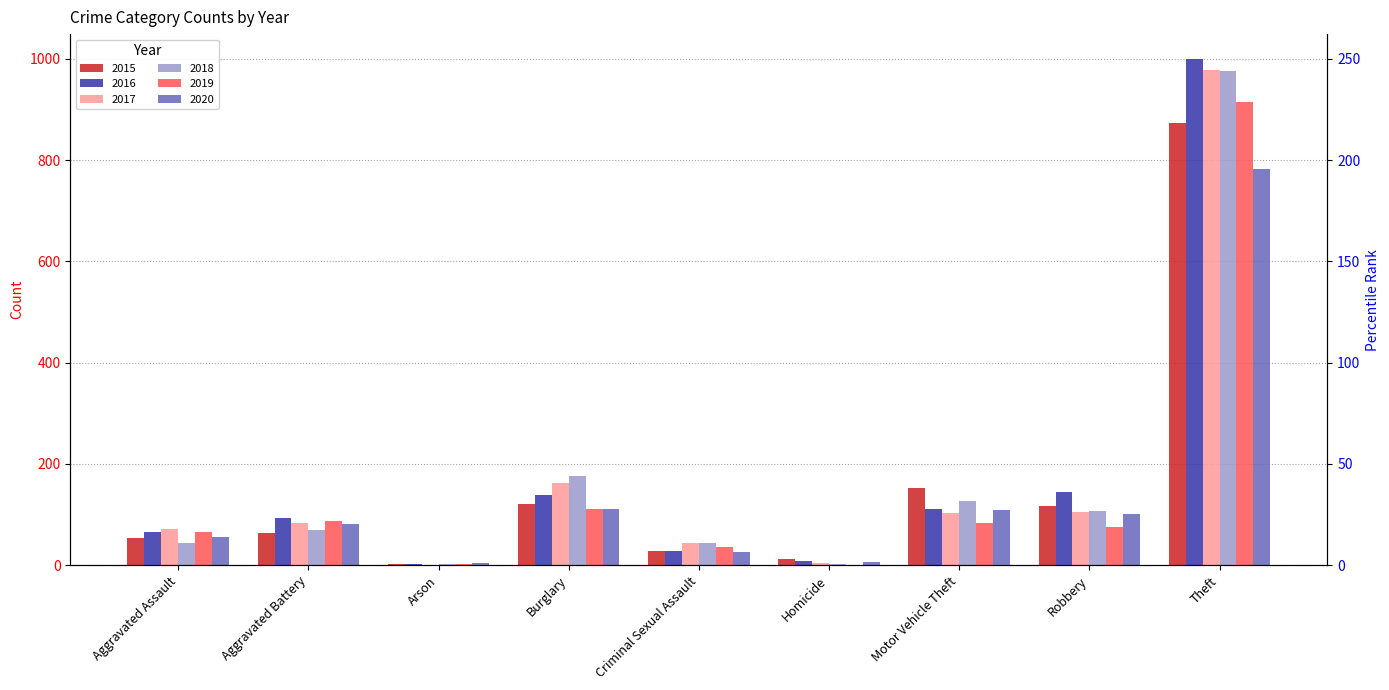

Reading left to right, transcribe all the data shown in this chart.

2015: 54	64	2	121	28	13	152	117	874
2016: 66	93	2	139	28	8	110	144	999
2017: 72	83	1	162	44	5	104	105	979
2018: 43	70	3	176	43	2	127	107	977
2019: 65	88	2	110	36	0	84	75	914
2020: 56	82	4	110	27	6	109	102	782